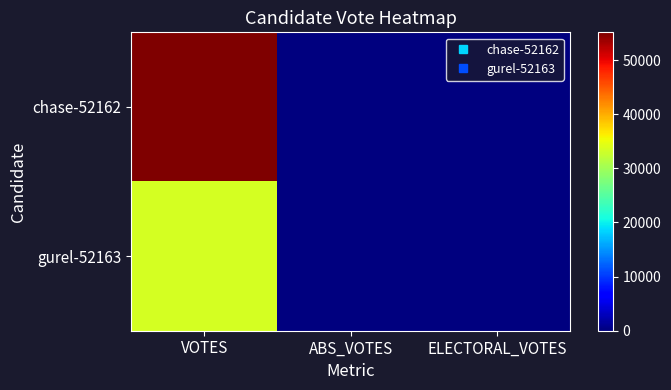

Which series has the largest range (max minus min)?

chase-52162